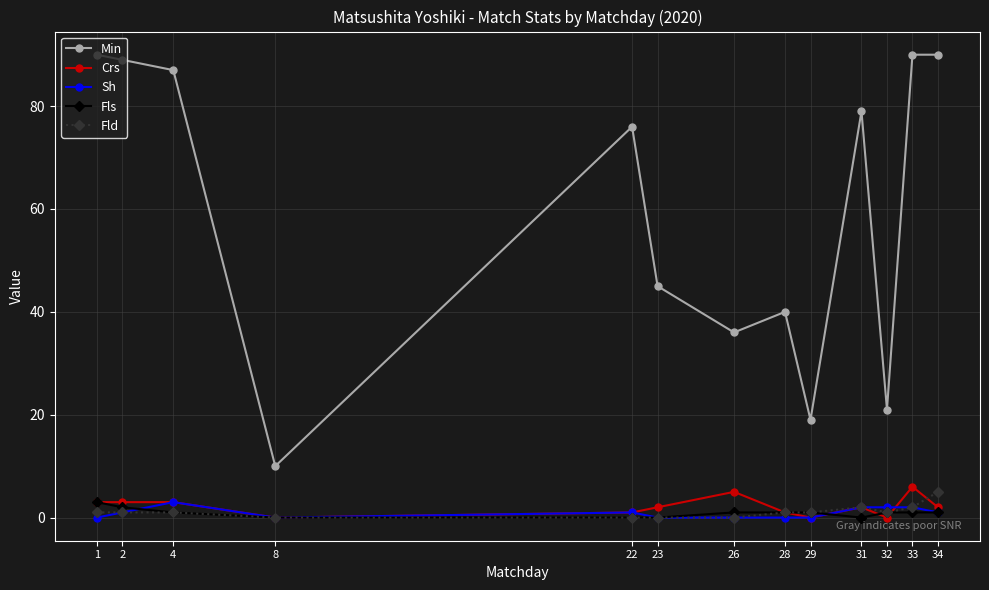

True or false: Crs has more than 1 points higher than both neighbors.

True